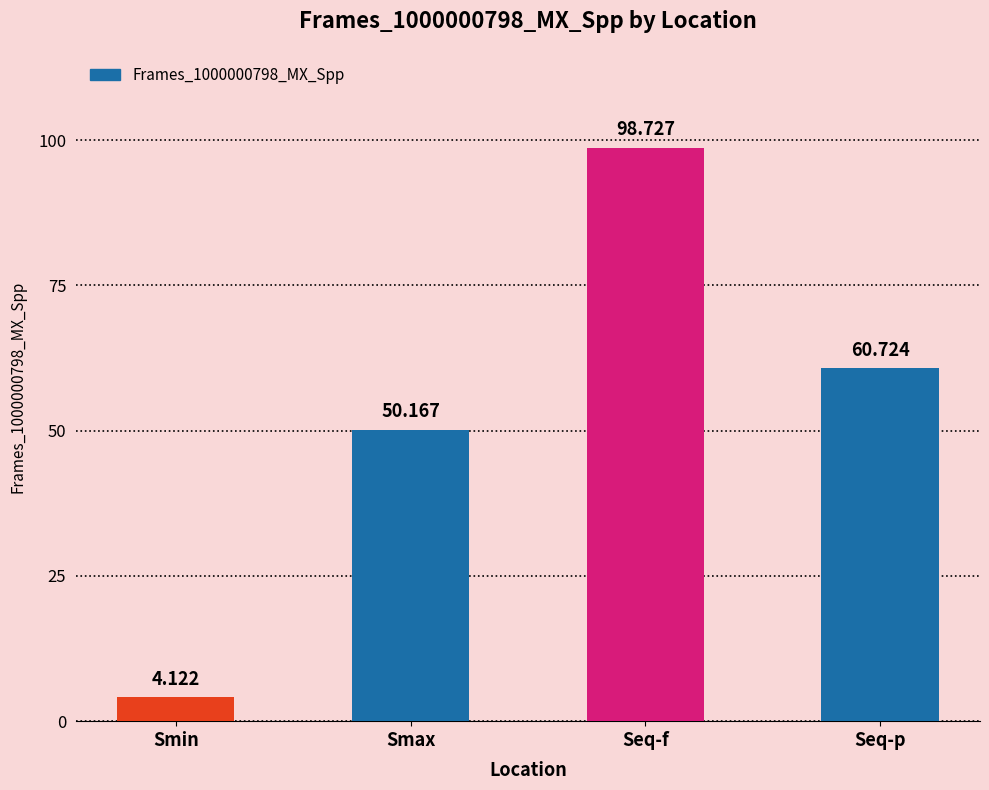

At which category does the chart reach its minimum across all series?

Smin